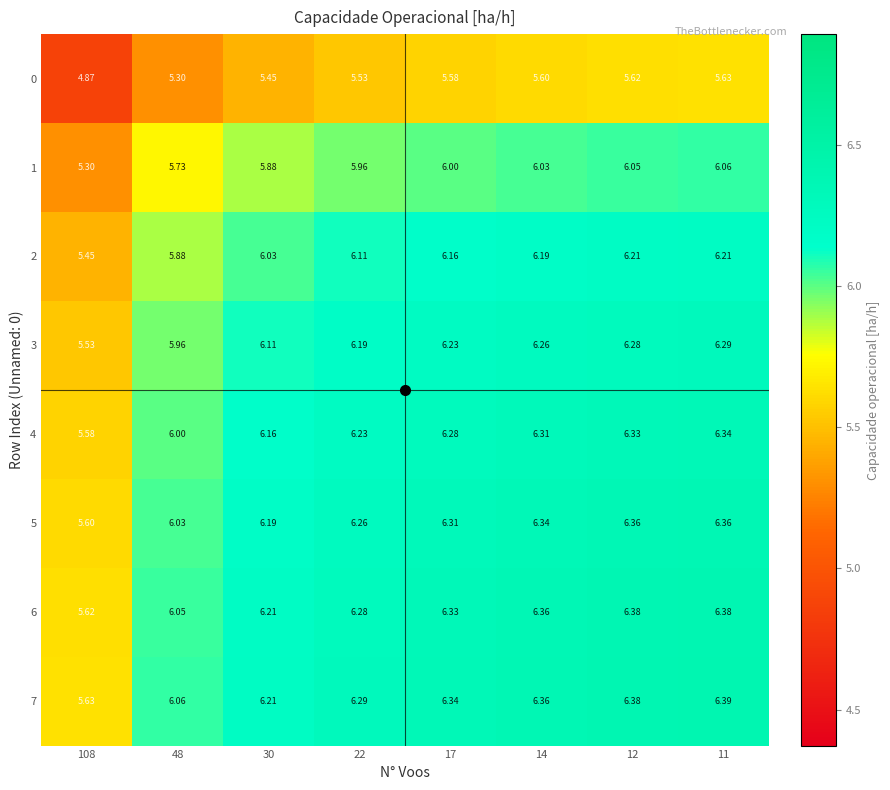

How many values in the 2 series exceed 6?

6